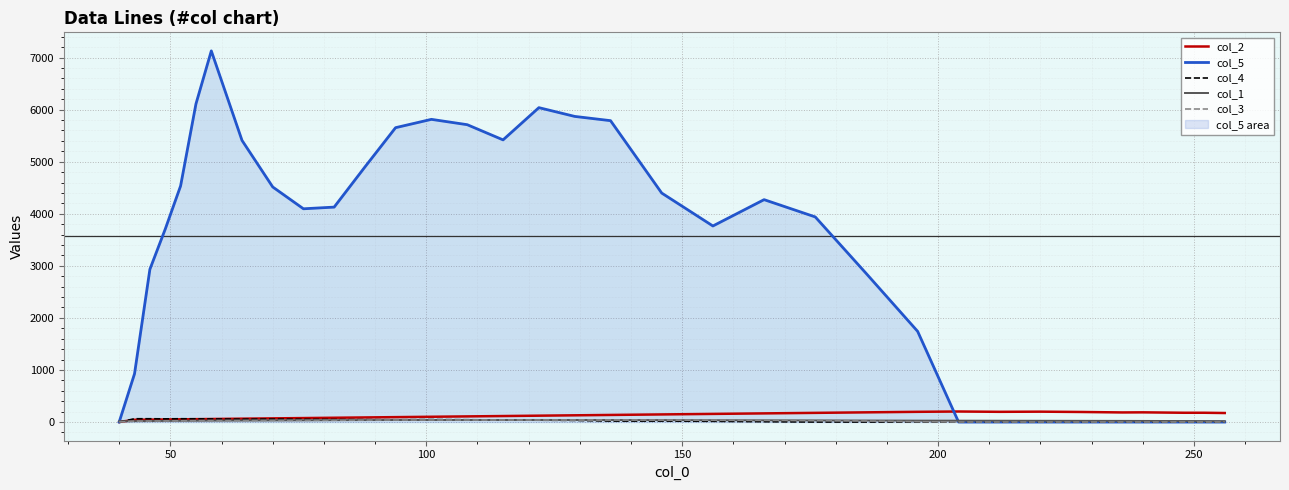

Which series has the largest total across all categories?

col_5